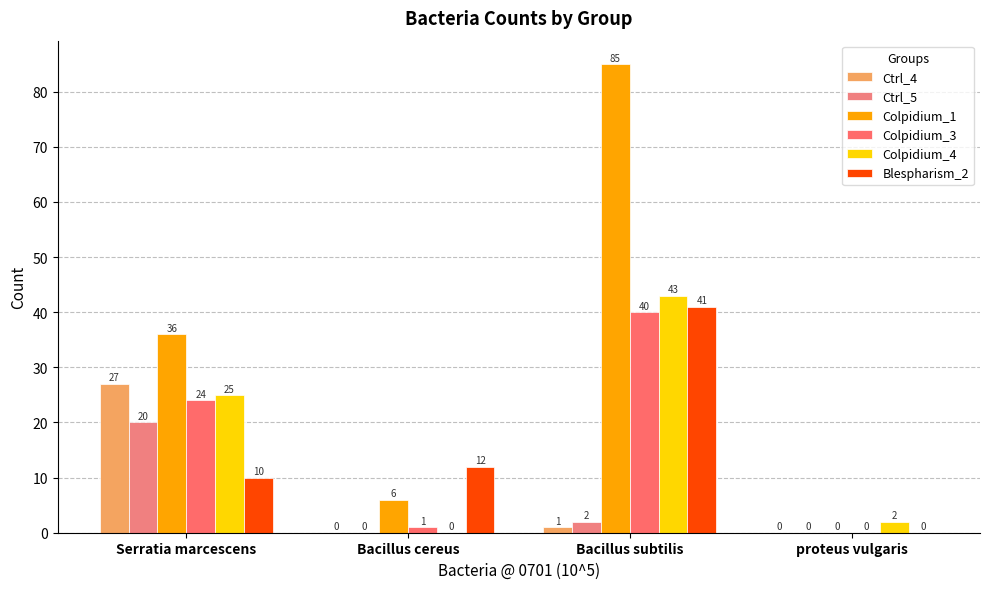

At which label does Ctrl_5 reach its peak?

Serratia marcescens